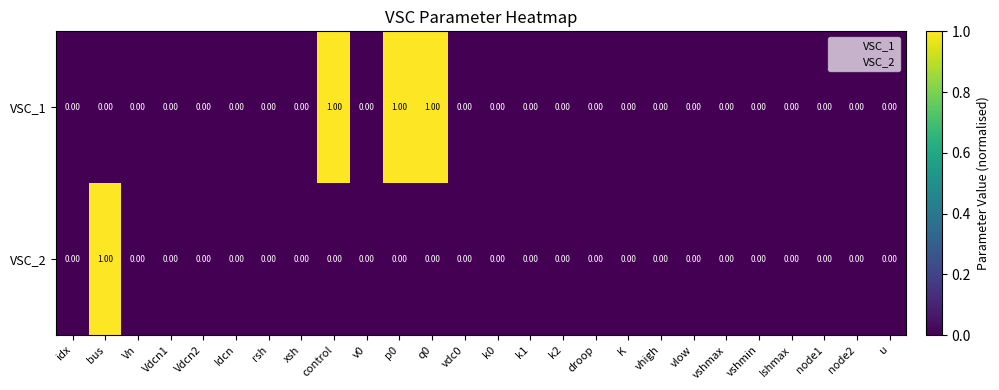

What is the maximum value shown in the chart?

1